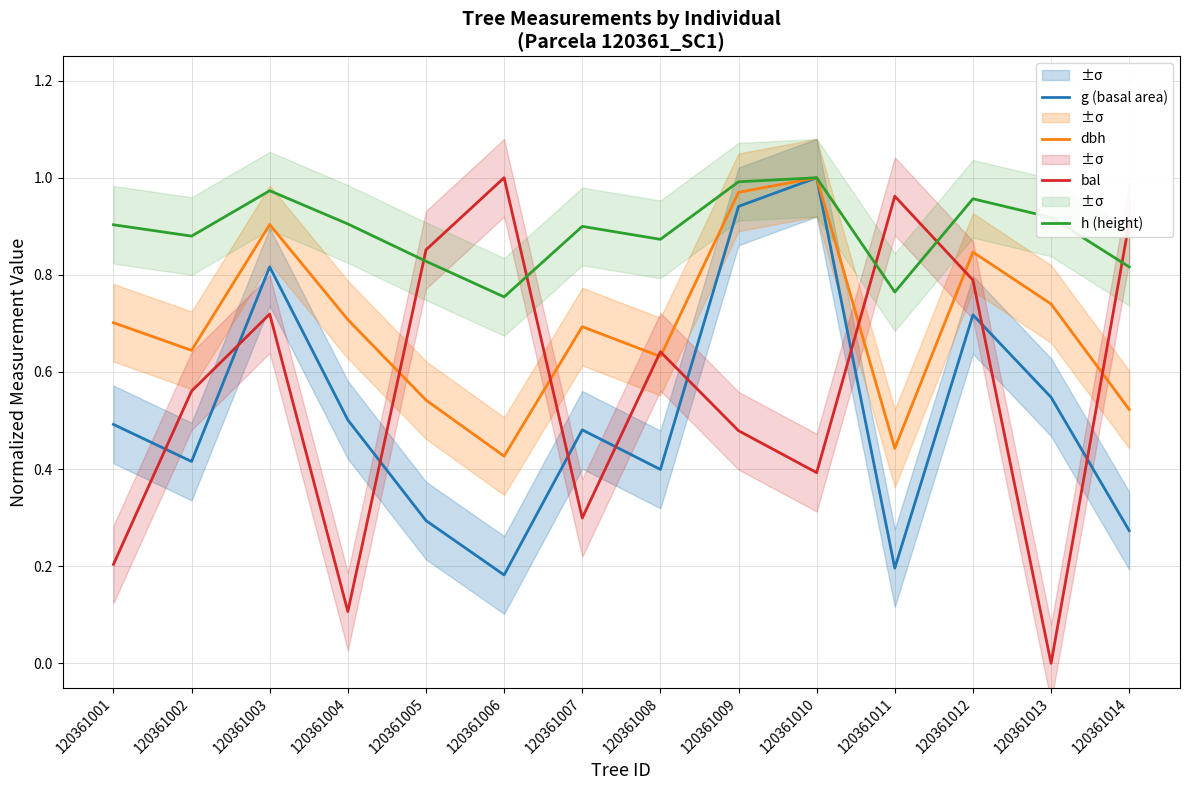

True or false: dbh and h (height) intersect in this chart.

False